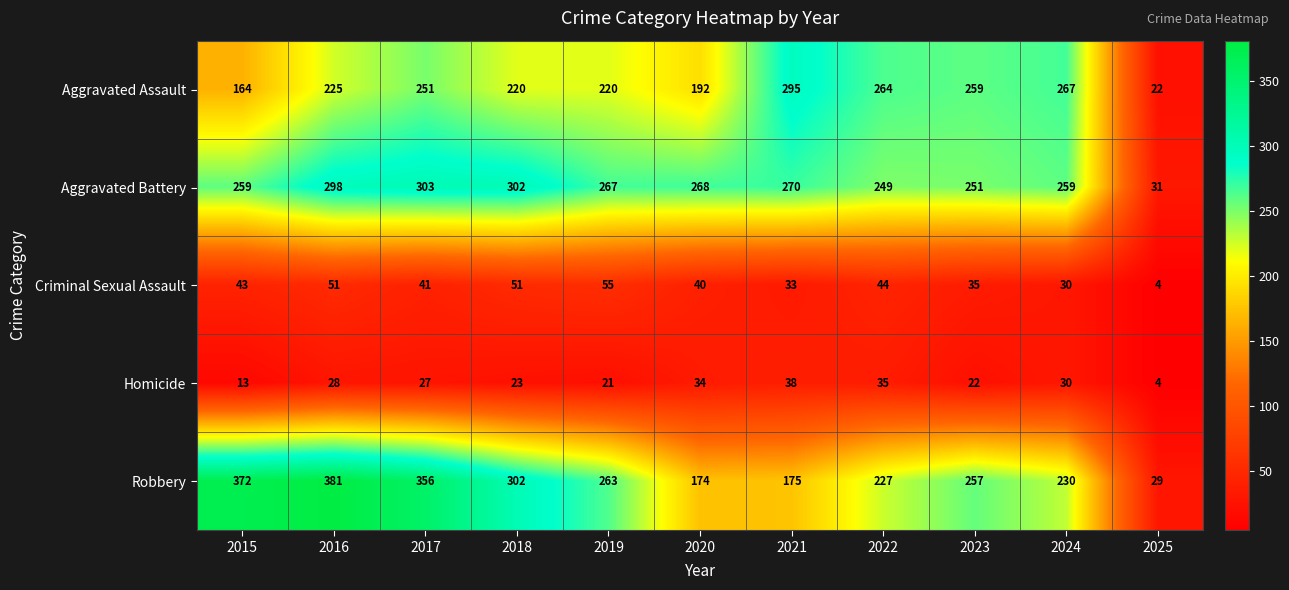

What is the difference between the maximum and minimum values in the Criminal Sexual Assault series?

51